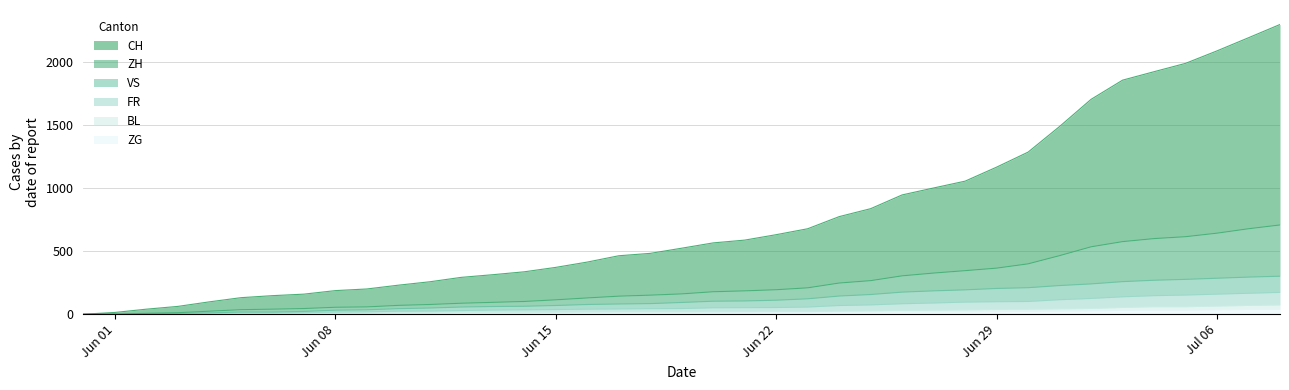

True or false: ZG and CH cross at least once.

False